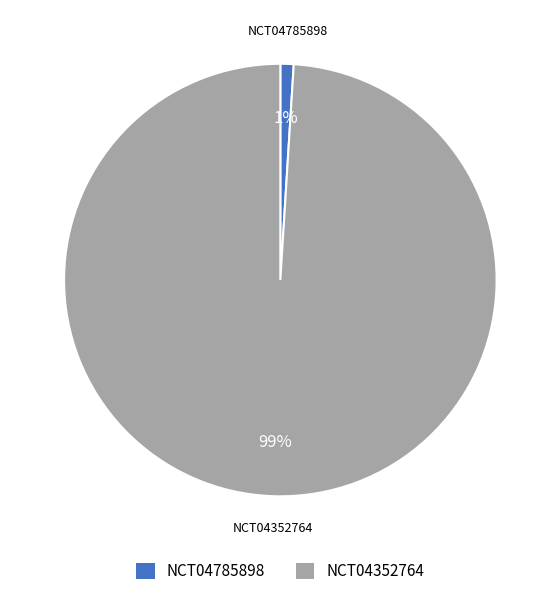

To the nearest percent, what percentage of the pie is NCT04785898?

1%